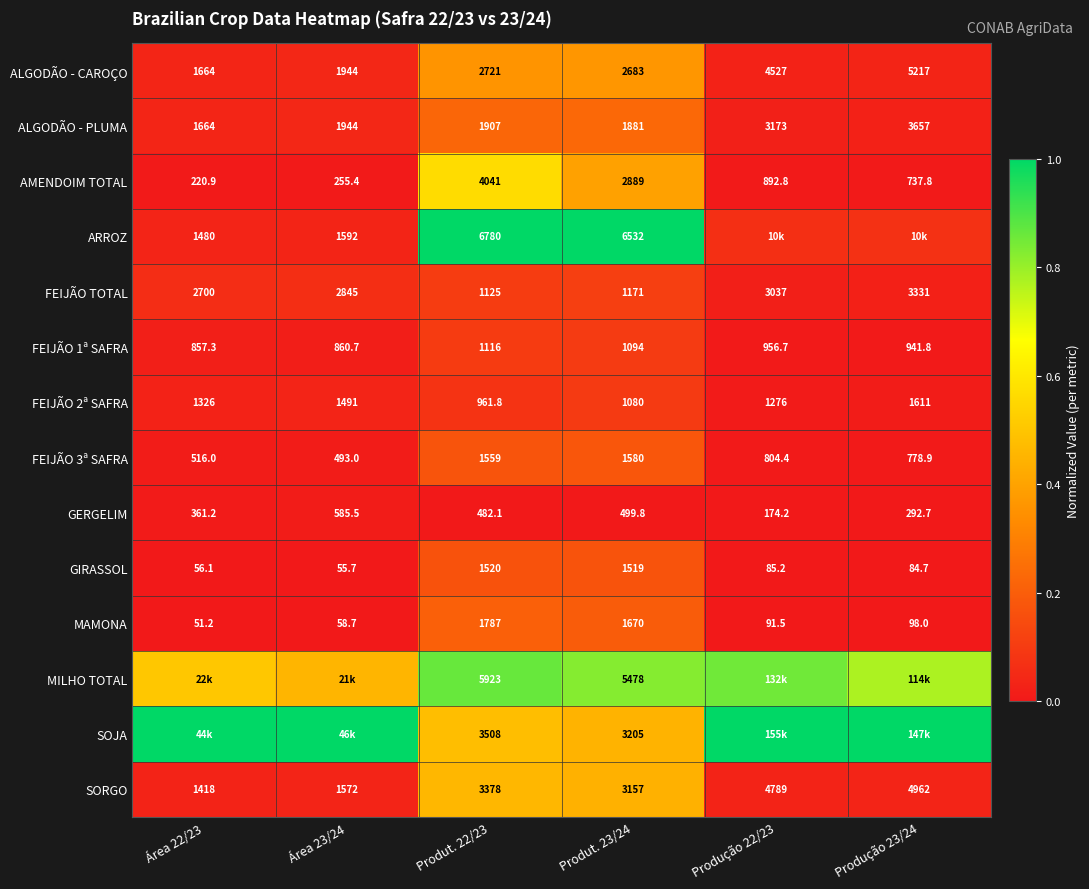

At how many categories does at least one series exceed 0?

6